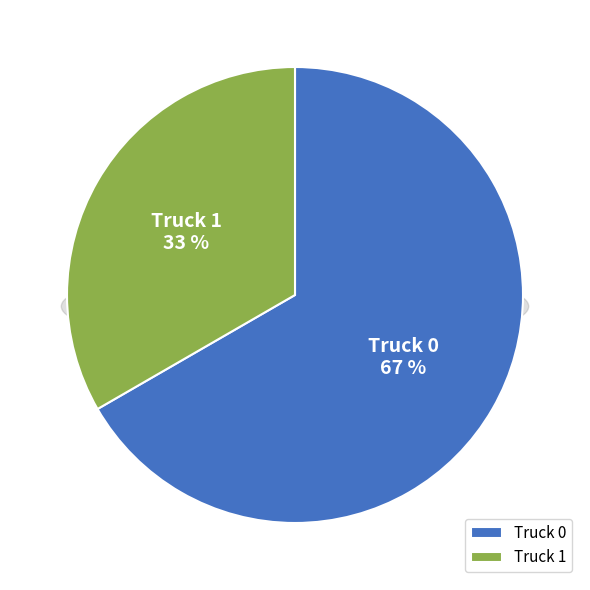

Is it true that Truck 1 is 43% of the pie?

False